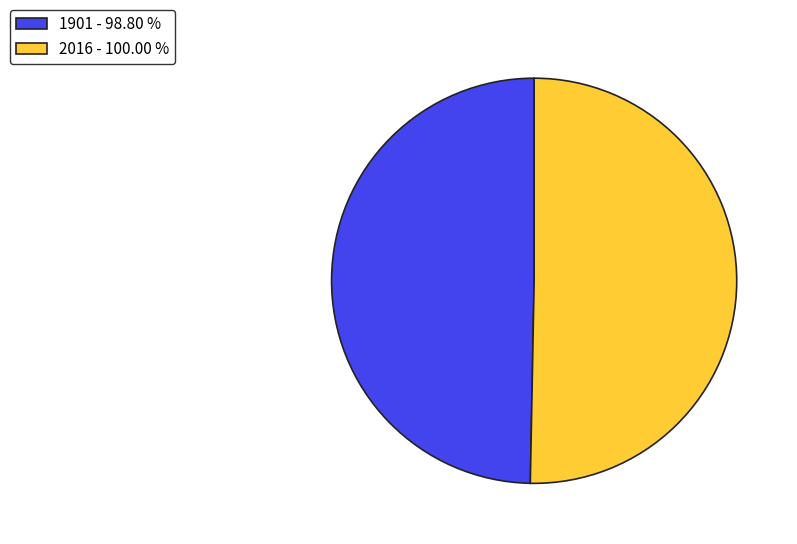

Is 2016 - 100.00 % the majority of the pie?

Yes